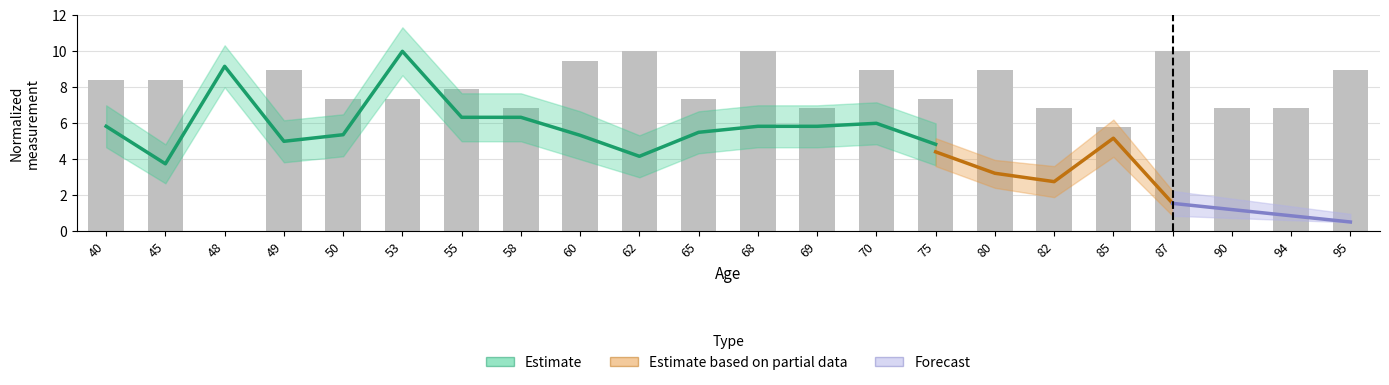

Reading left to right, extract all data points from this chart.

40=8.4	45=8.4	48=0.0	49=8.9	50=7.4	53=7.4	55=7.9	58=6.8	60=9.5	62=10.0	65=7.4	68=10.0	69=6.8	70=8.9	75=7.4	80=8.9	82=6.8	85=5.8	87=10.0	90=6.8	94=6.8	95=8.9